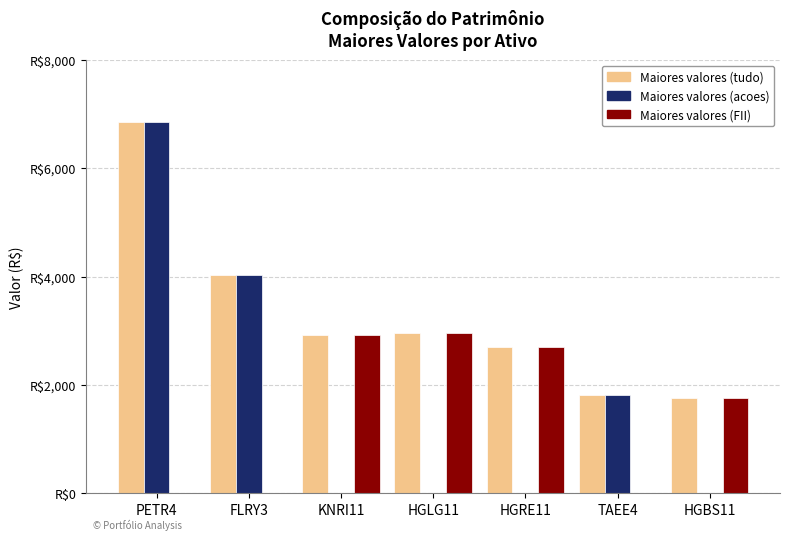

Between PETR4 and HGRE11, which series saw the biggest shift?

Maiores valores (acoes)